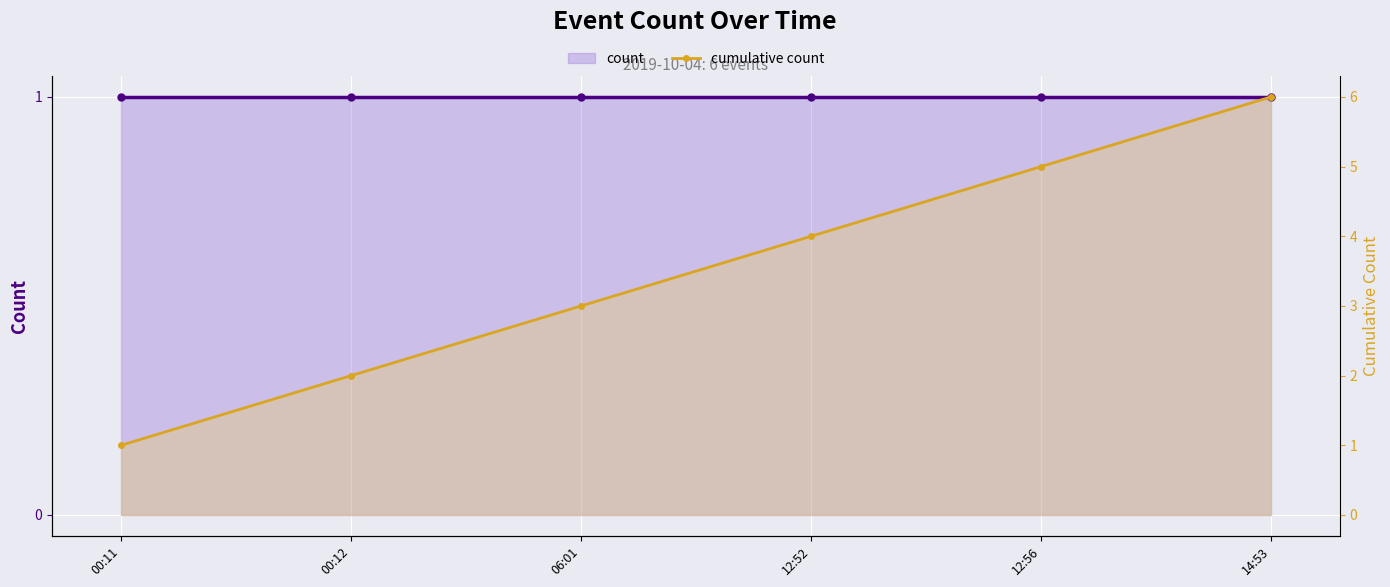

What is the sum of all count values?

6